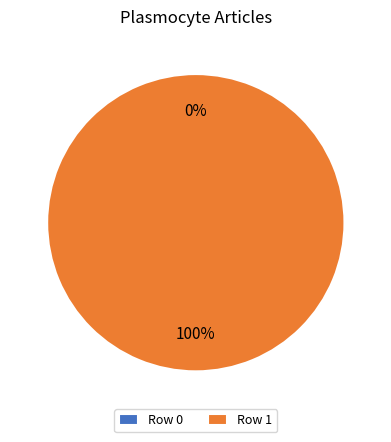

What is the change in value from Row 0 to Row 1?

+1